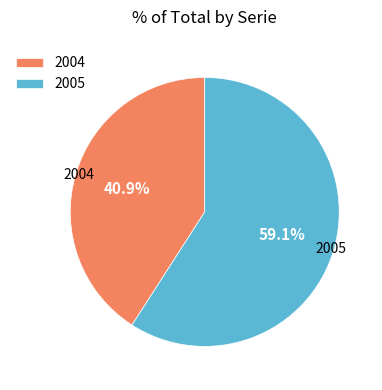

What is the majority slice?

2005